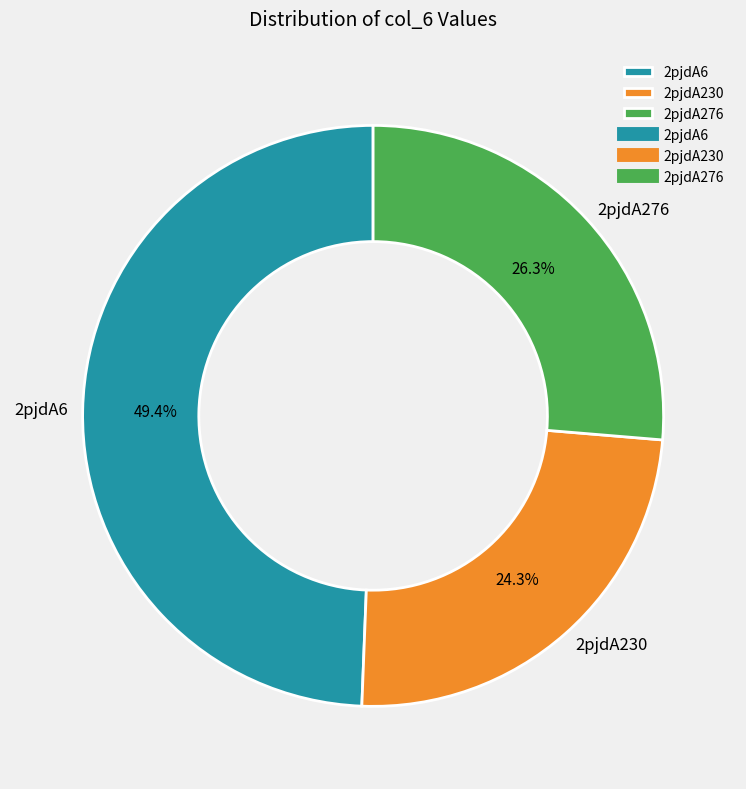

Is the sum of 2pjdA6 and 2pjdA230 greater than half?

Yes